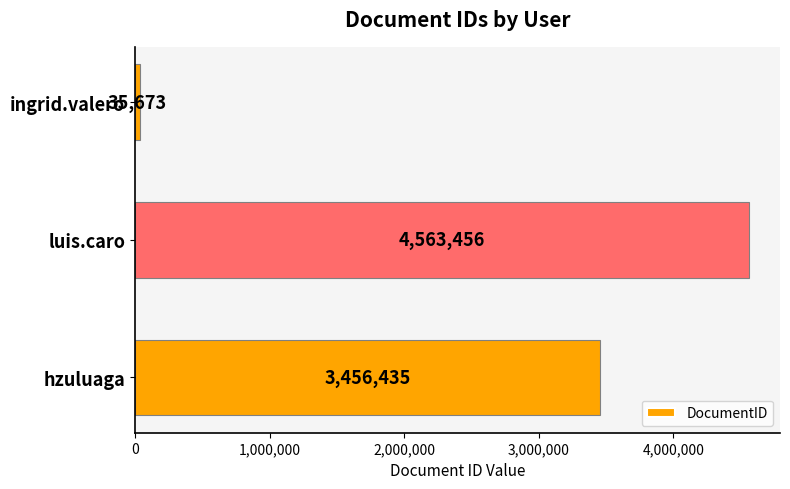

Is it true that the value at hzuluaga is 4501151?

False